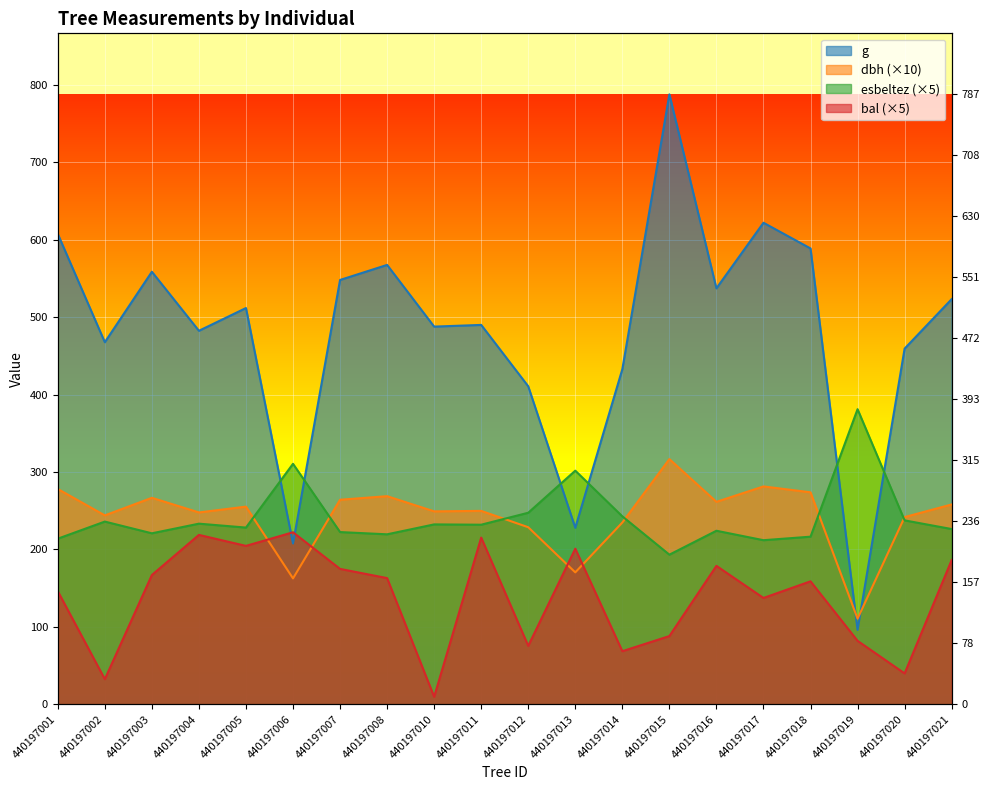

What is the average value of the g series?

480.7